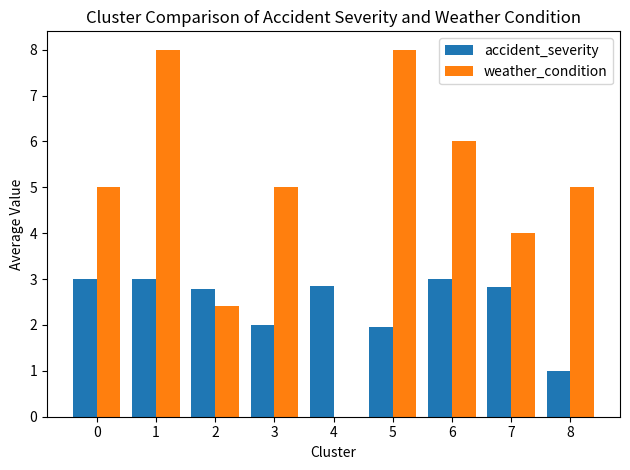

How many values in weather_condition are above zero?

8